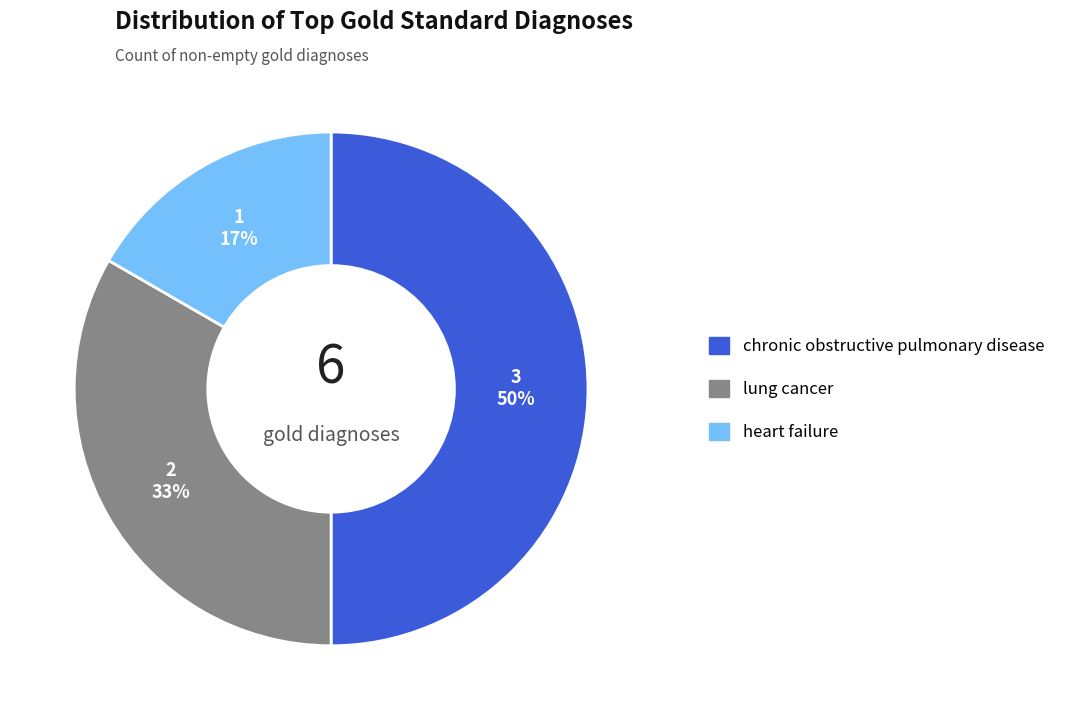

What is the largest slice in the pie chart?

chronic obstructive pulmonary disease